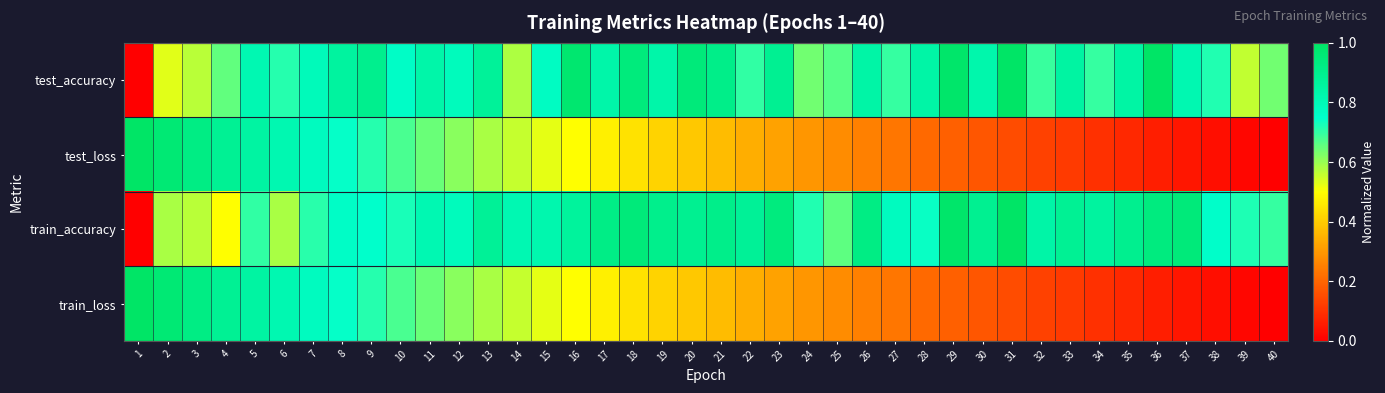

At 9, list the series in order from smallest to largest.

train_loss, test_loss, train_accuracy, test_accuracy